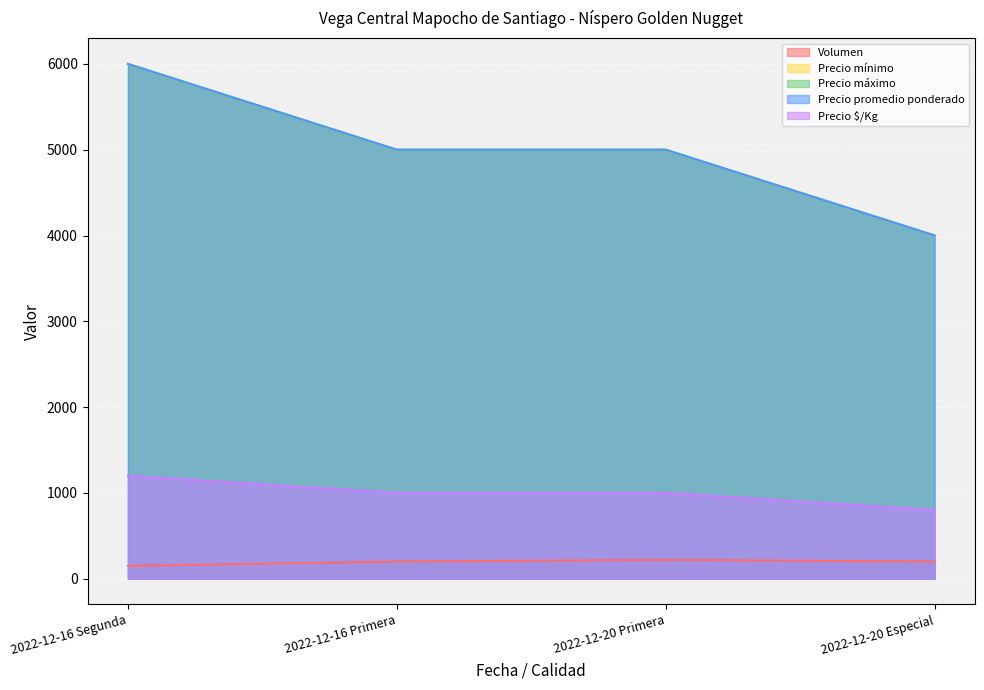

How many values in the Precio máximo series are below 5000?

1